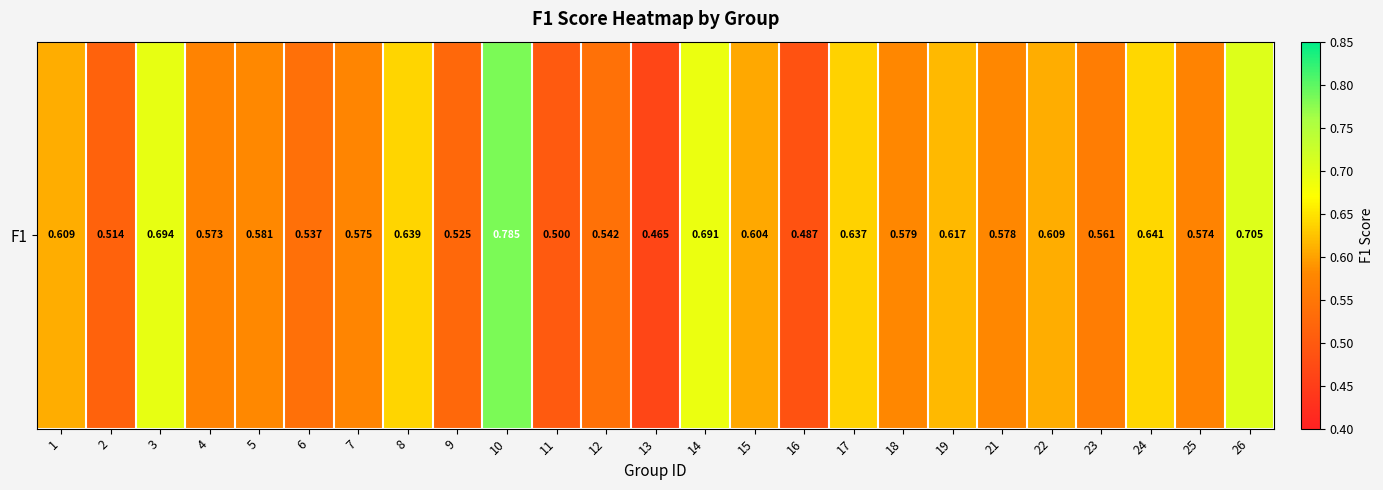

Count the number of categories in the chart.

25